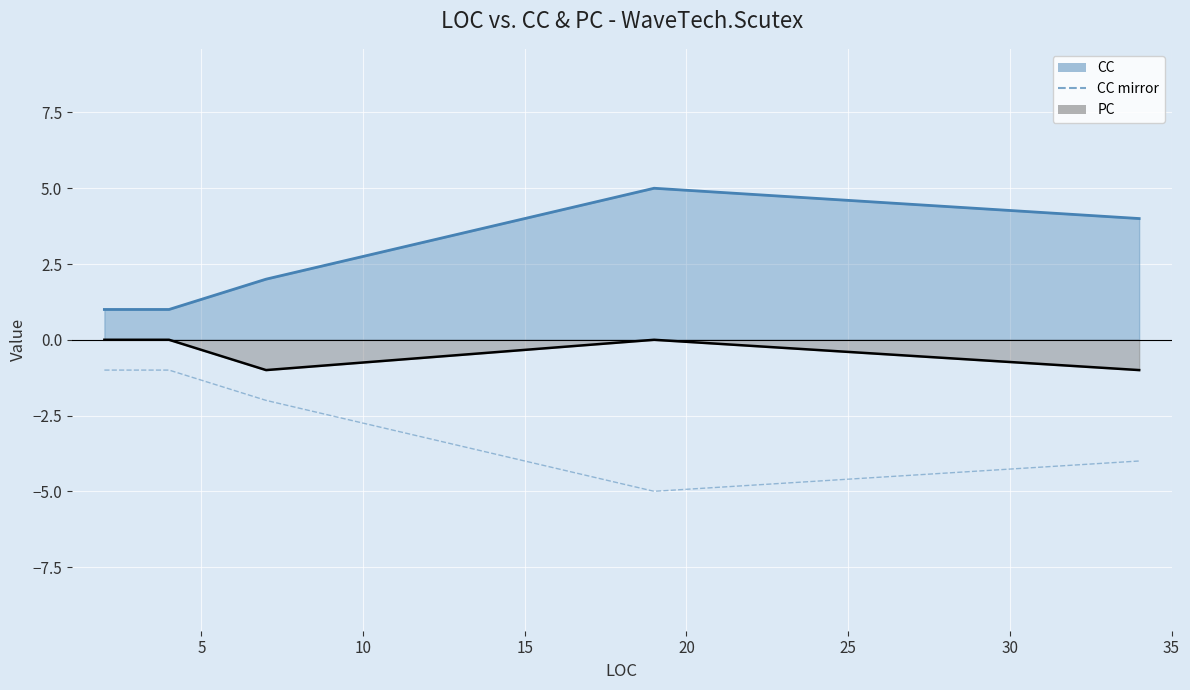

How many interior local valleys (lower than both neighbors) does the data have?

1